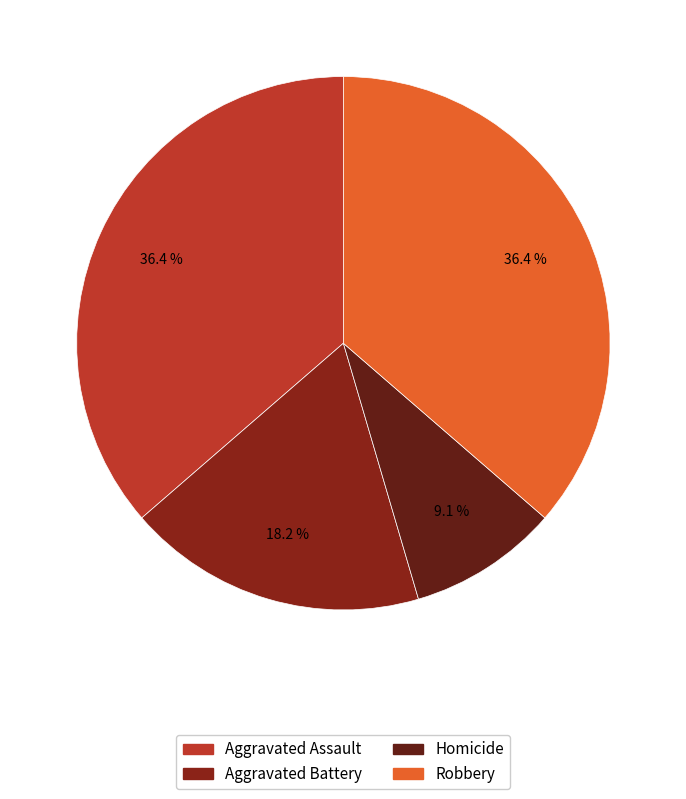

Count the number of slices in the pie.

4